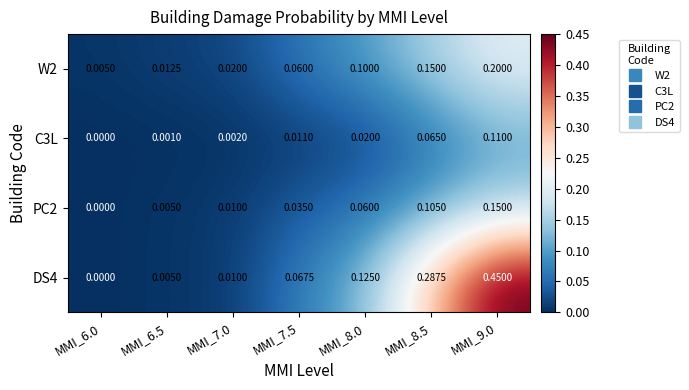

Is the value of PC2 at MMI_7.5 greater than the value of W2 at MMI_7.0?

Yes